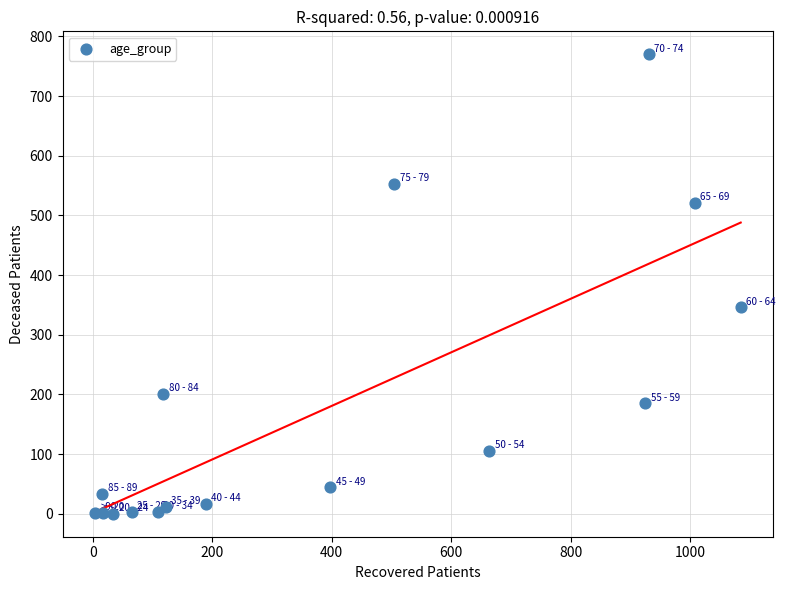

What is the range of X values (max minus min)?

1082